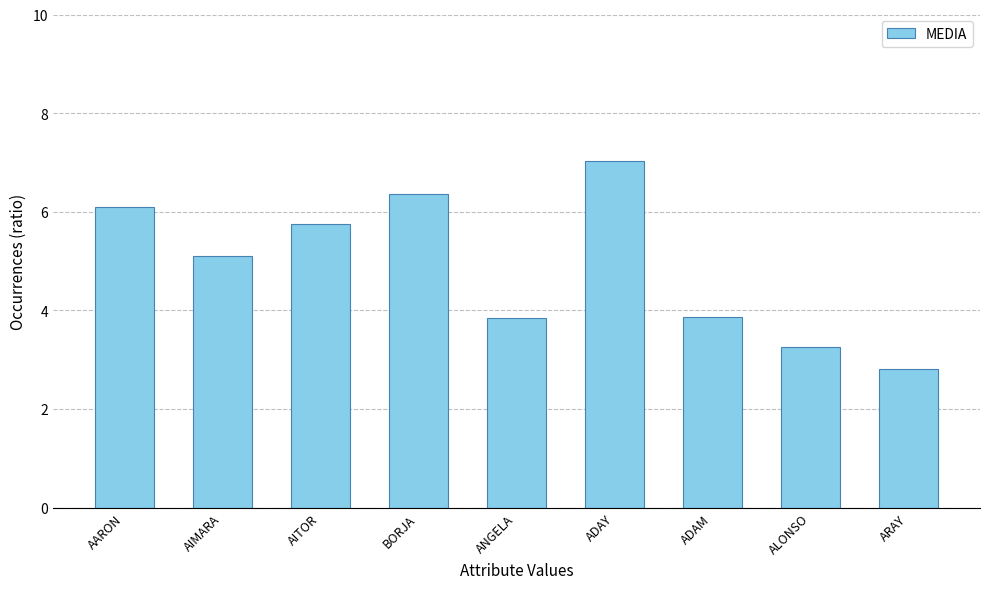

What is the label of the 5th bar from the right?

ANGELA